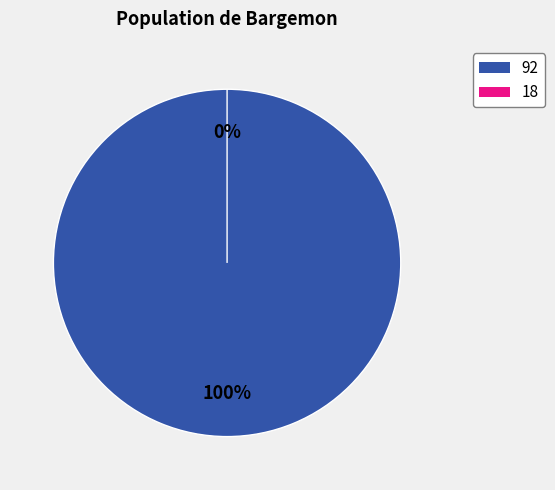

To the nearest percent, what portion does 92 represent?

100%